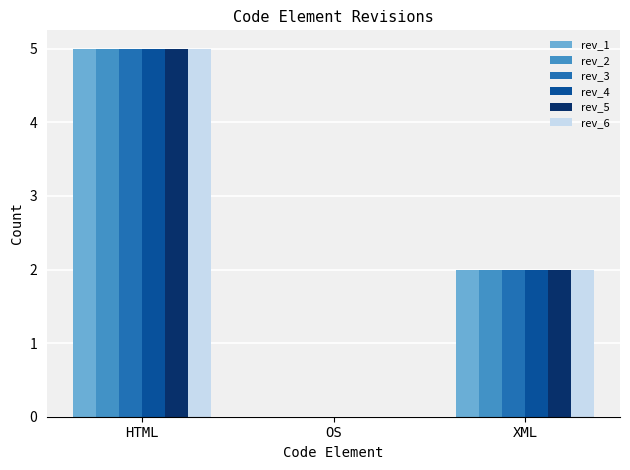

What is the total value across all series at HTML?

30